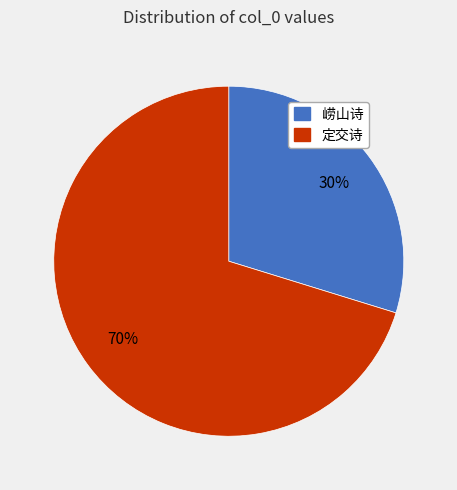

To the nearest percent, what is the difference between the largest and smallest slice percentages?

40%